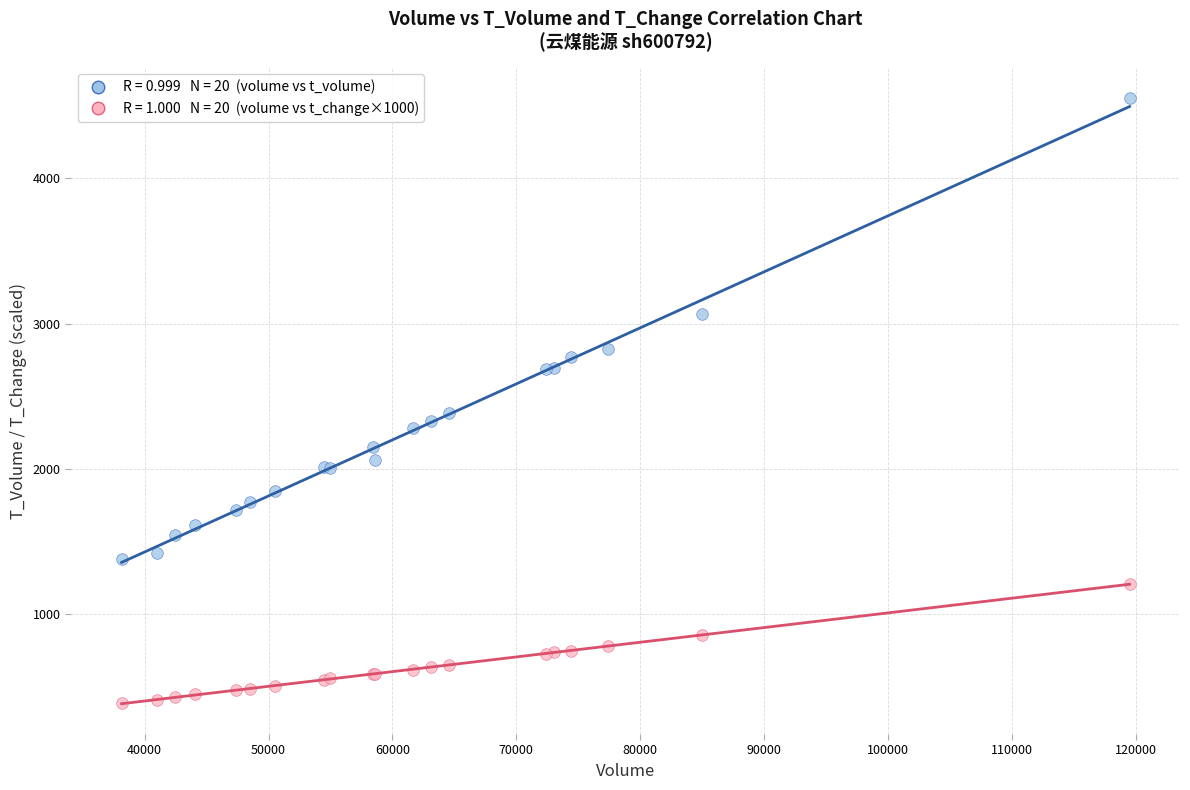

Across all series, what Y value is closest to 2472?

2387